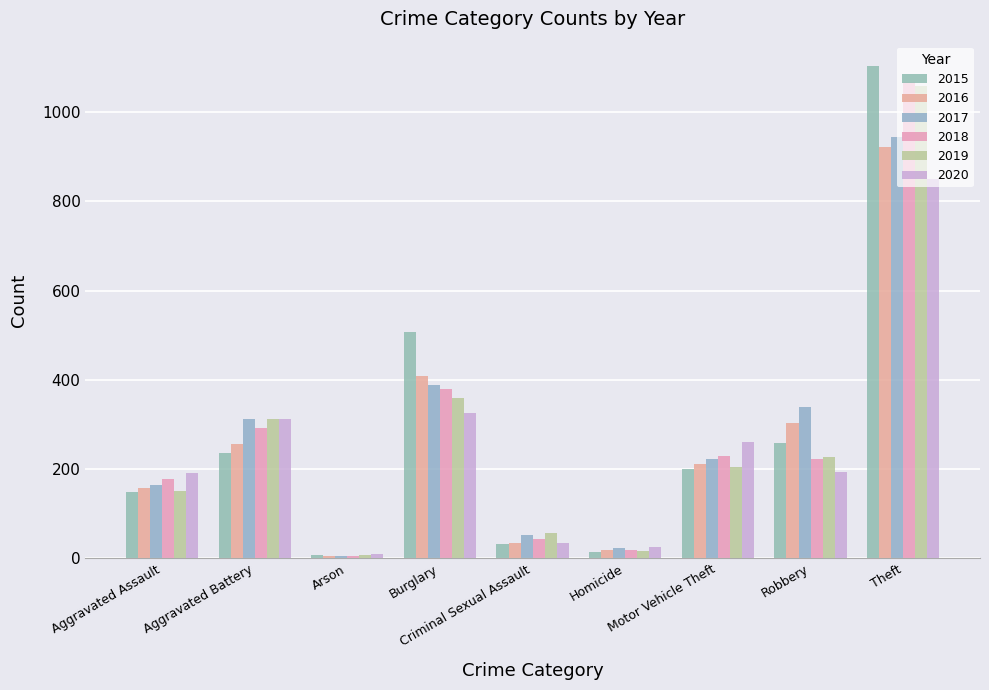

Is it true that 2017 equals 164 at Aggravated Assault?

True